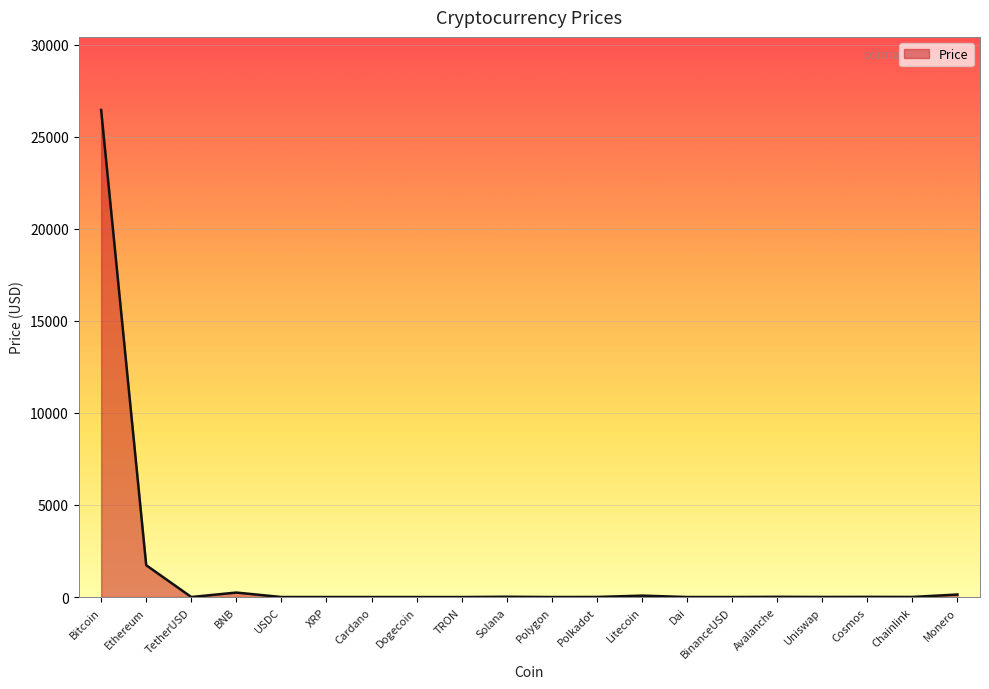

How many distinct data groups are displayed?

1